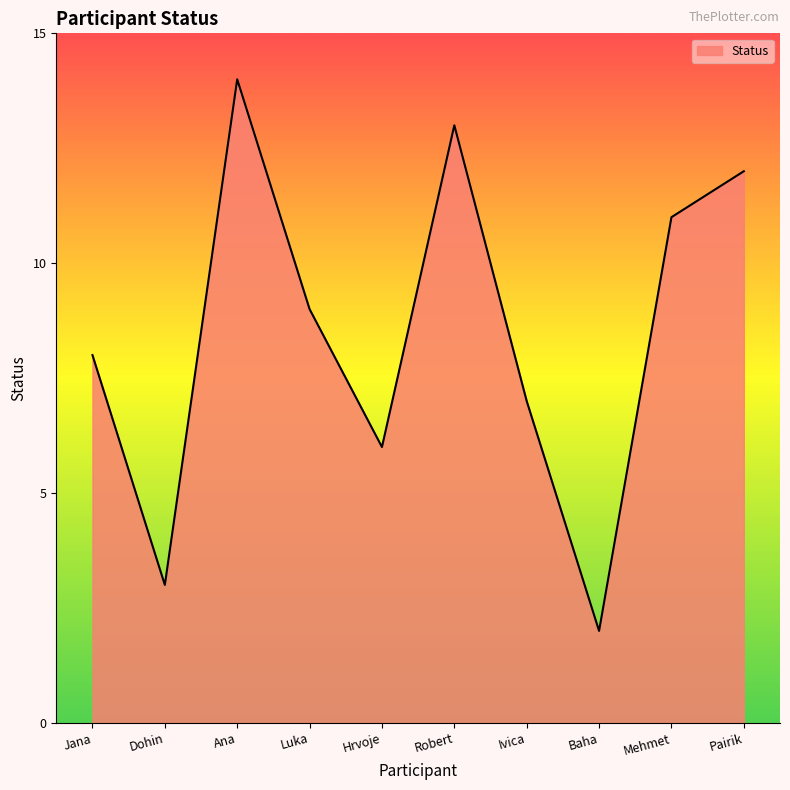

The chart shows a value of 2 at Baha. True or false?

True